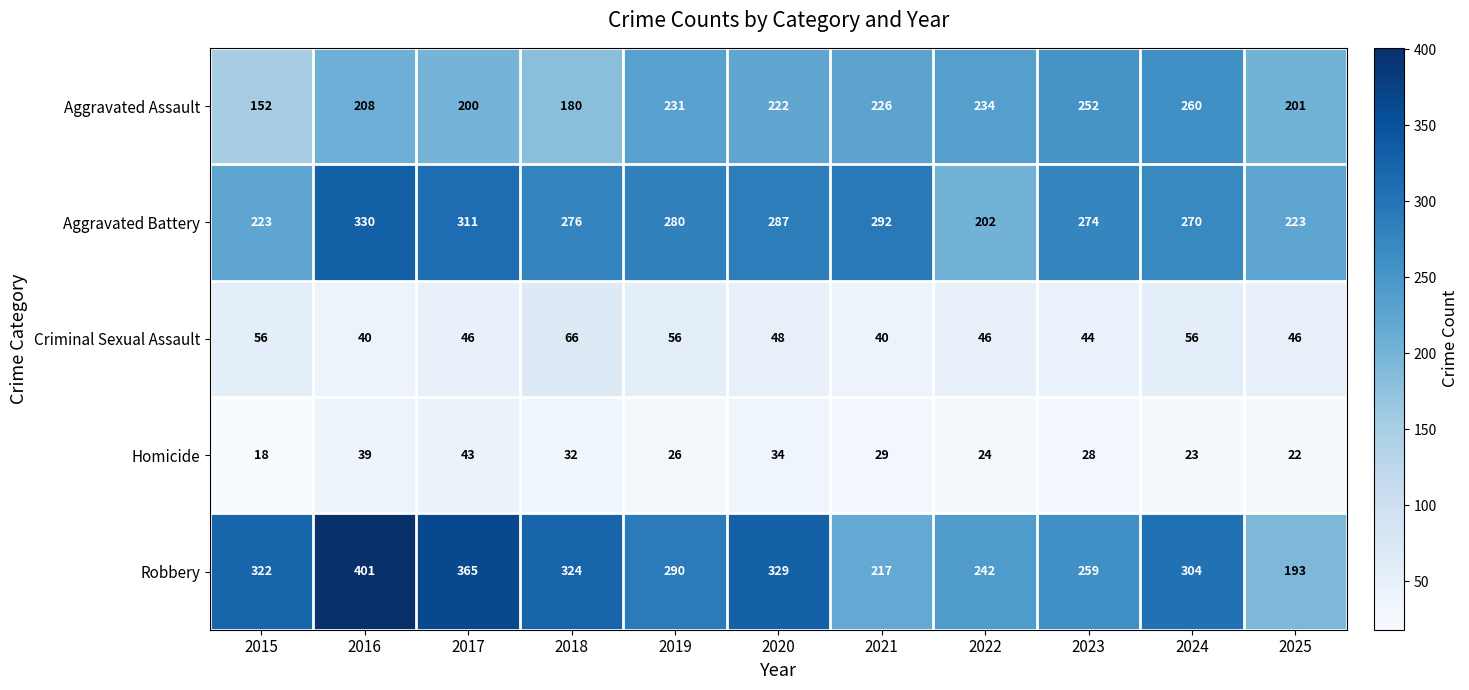

What is the maximum value for Aggravated Battery?

330